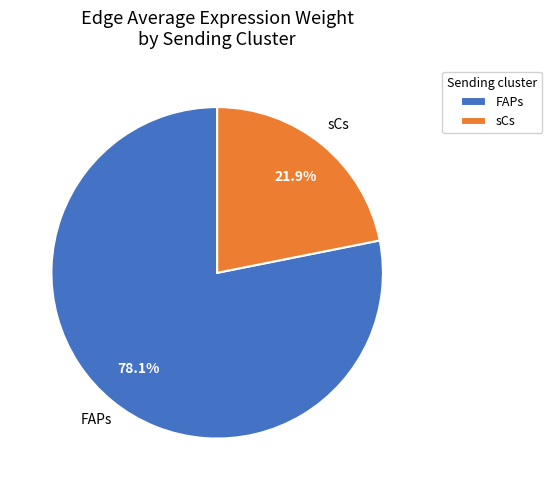

Does sCs represent more than half of the total?

No